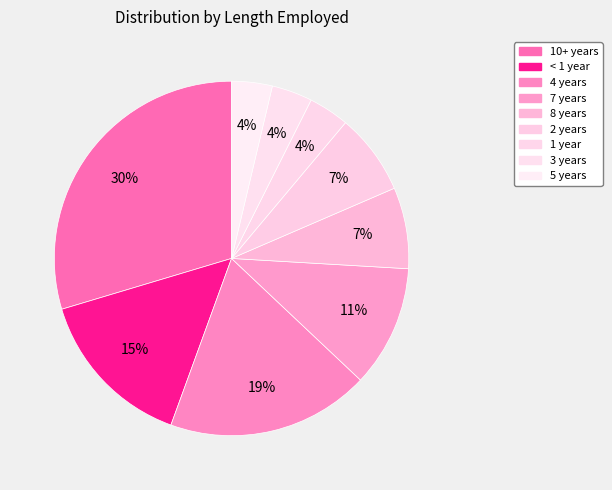

Is it true that 8 years is 1% of the pie?

False